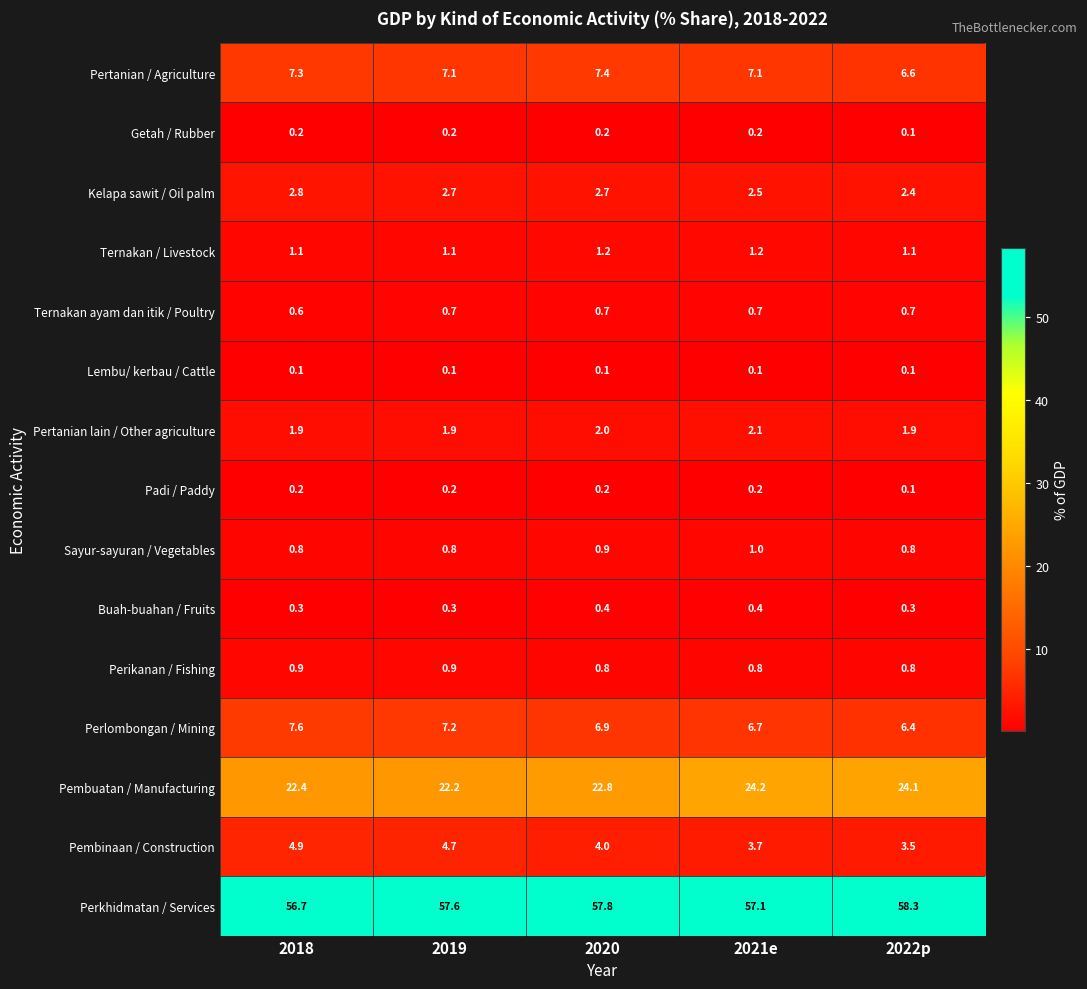

What is the highest value of the Pertanian / Agriculture series?

7.4